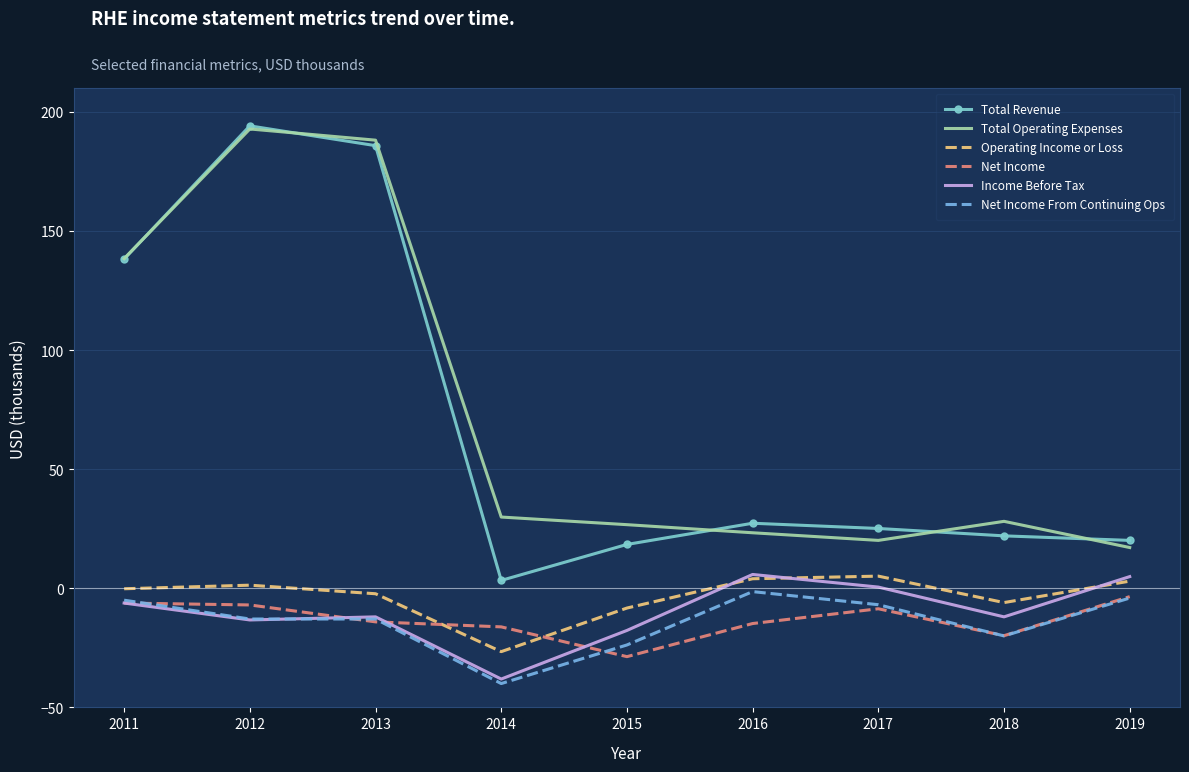

What is the spread (max minus min) of values at 2015?

55.4